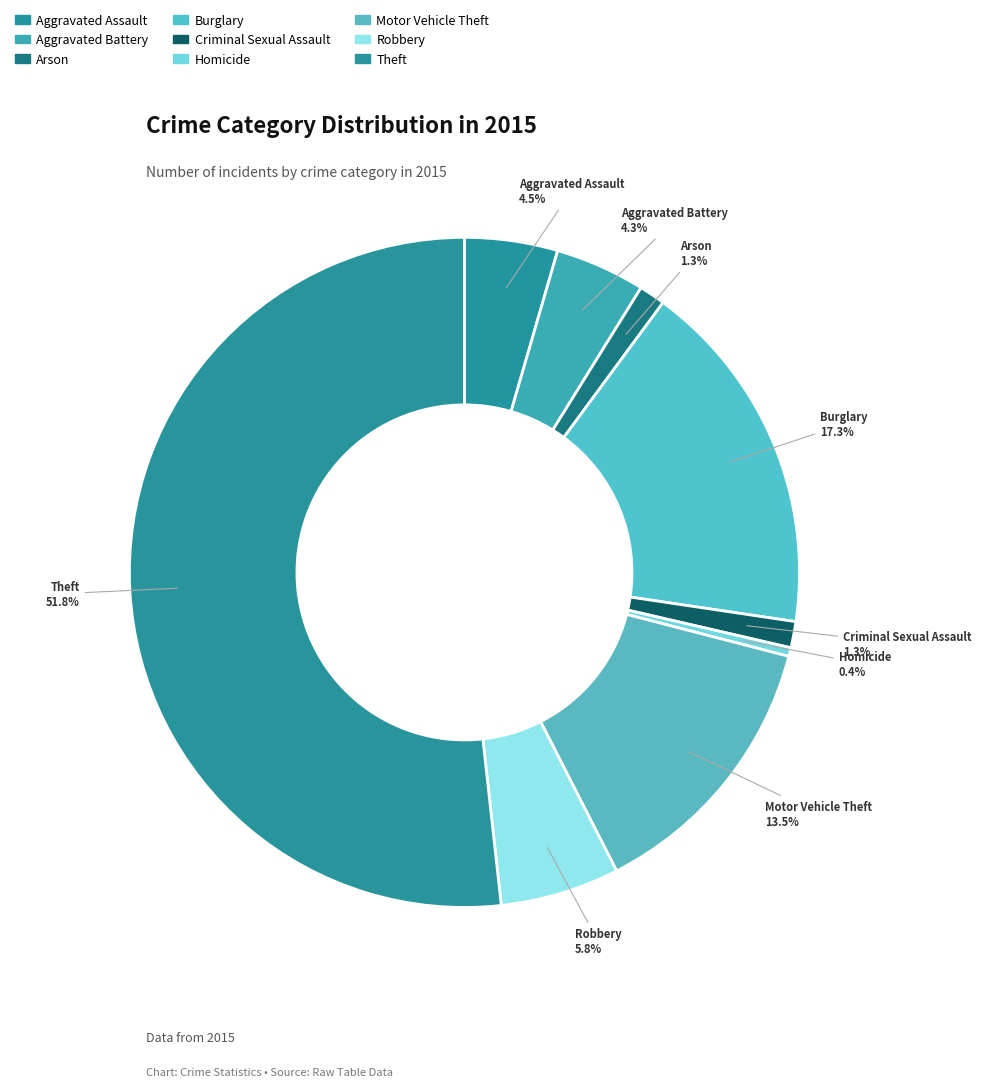

To the nearest percent, what portion does Motor Vehicle Theft represent?

13%